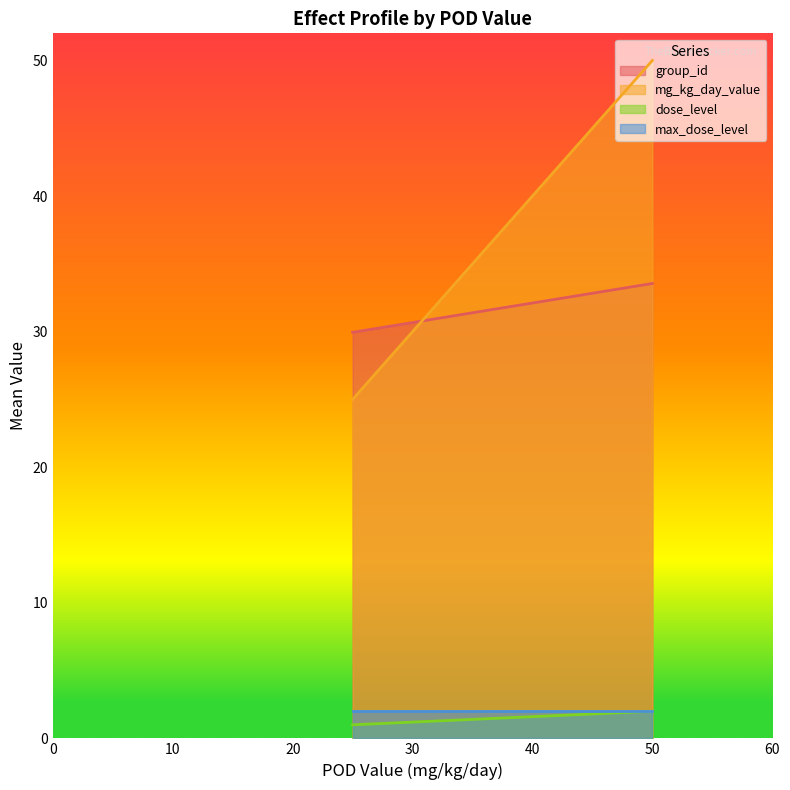

What is the average value of the mg_kg_day_value series?

37.5